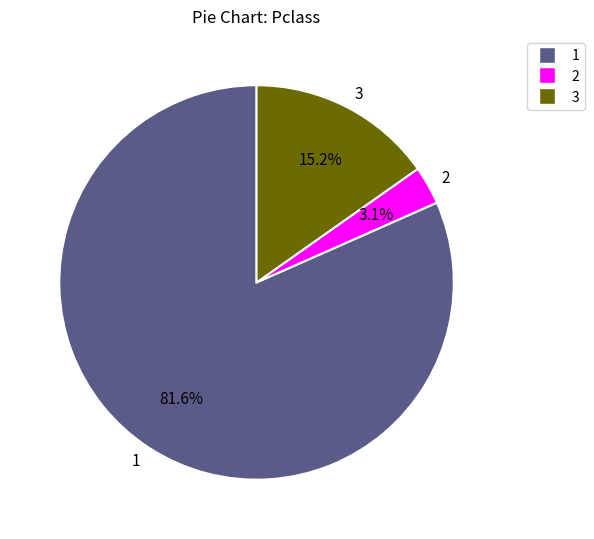

Rank the categories by value from highest to lowest.

1, 3, 2